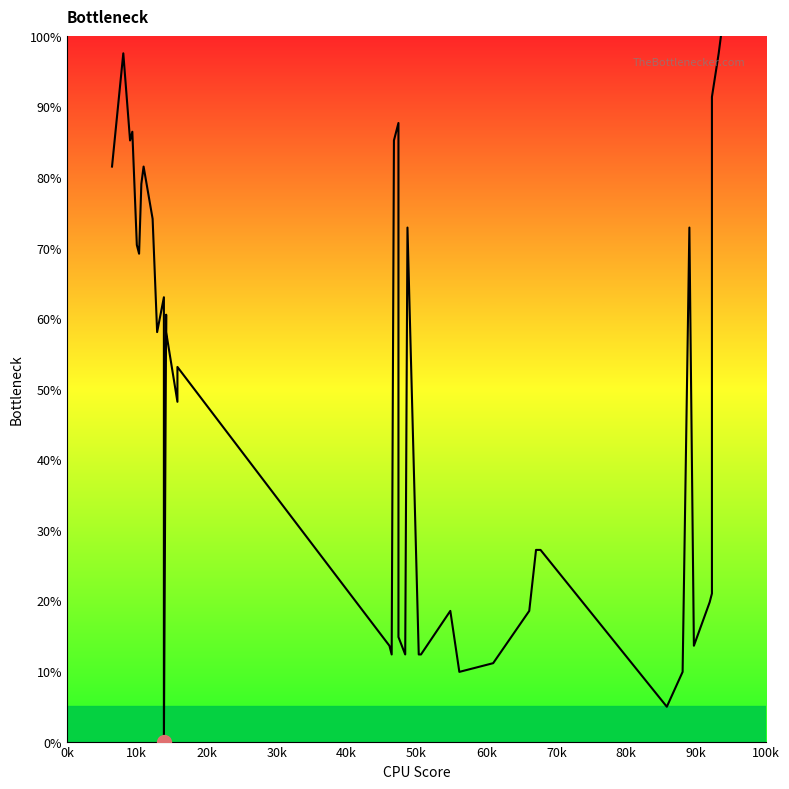

The value at 30 is 40.8. True or false?

False